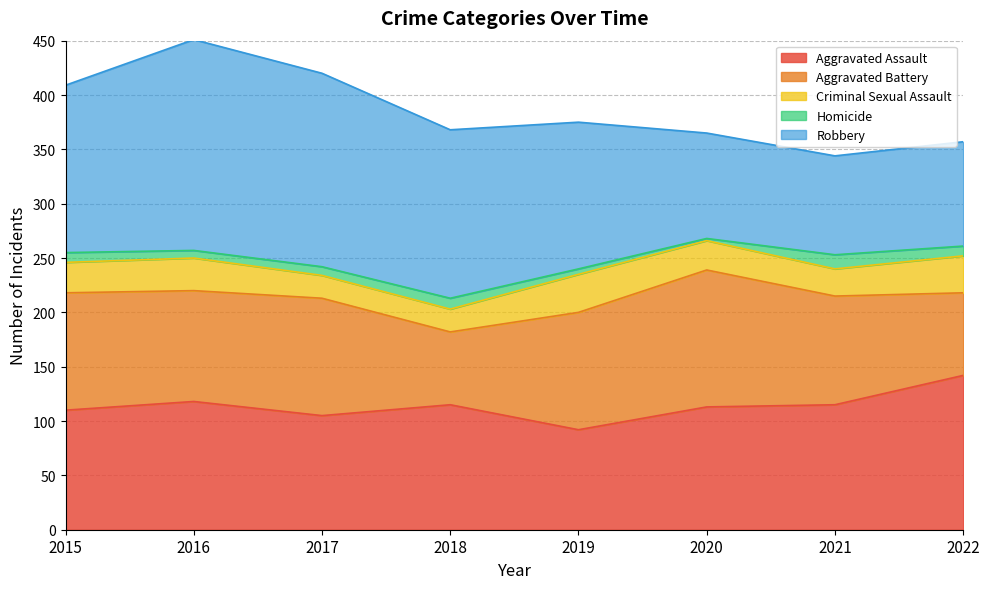

What is the average value of the Aggravated Assault series?

114